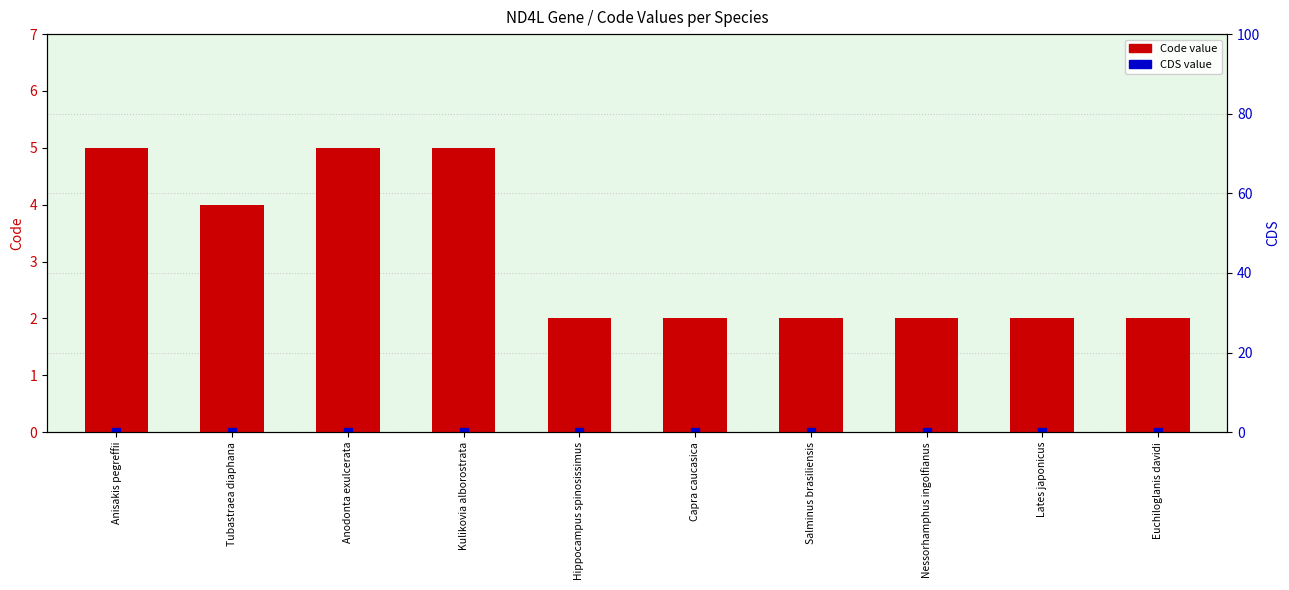

Which series has the widest spread of Y values?

Code value